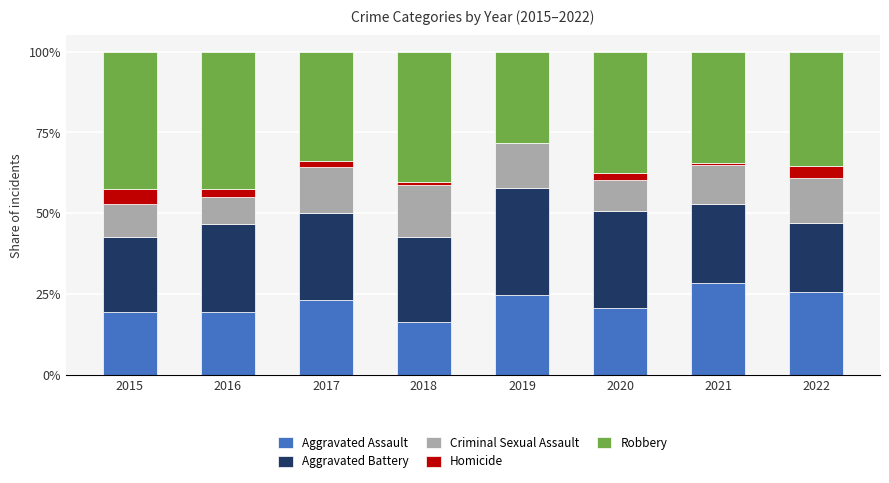

What is the sum of all Aggravated Assault values?

177.6